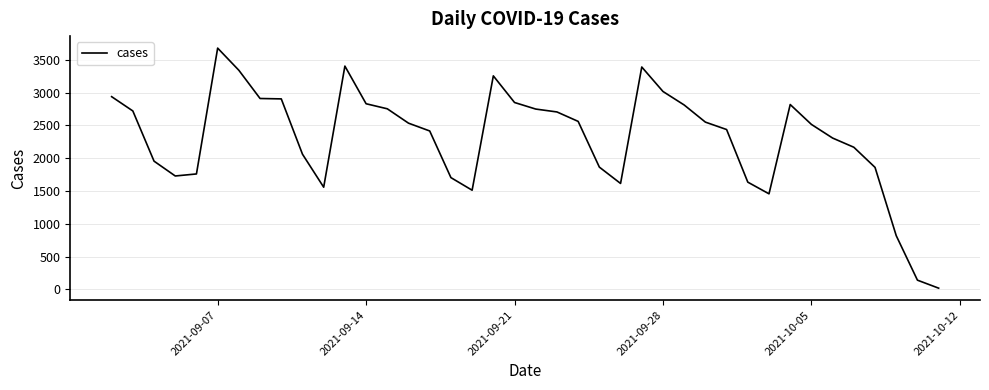

What is the maximum value shown in the chart?

3677